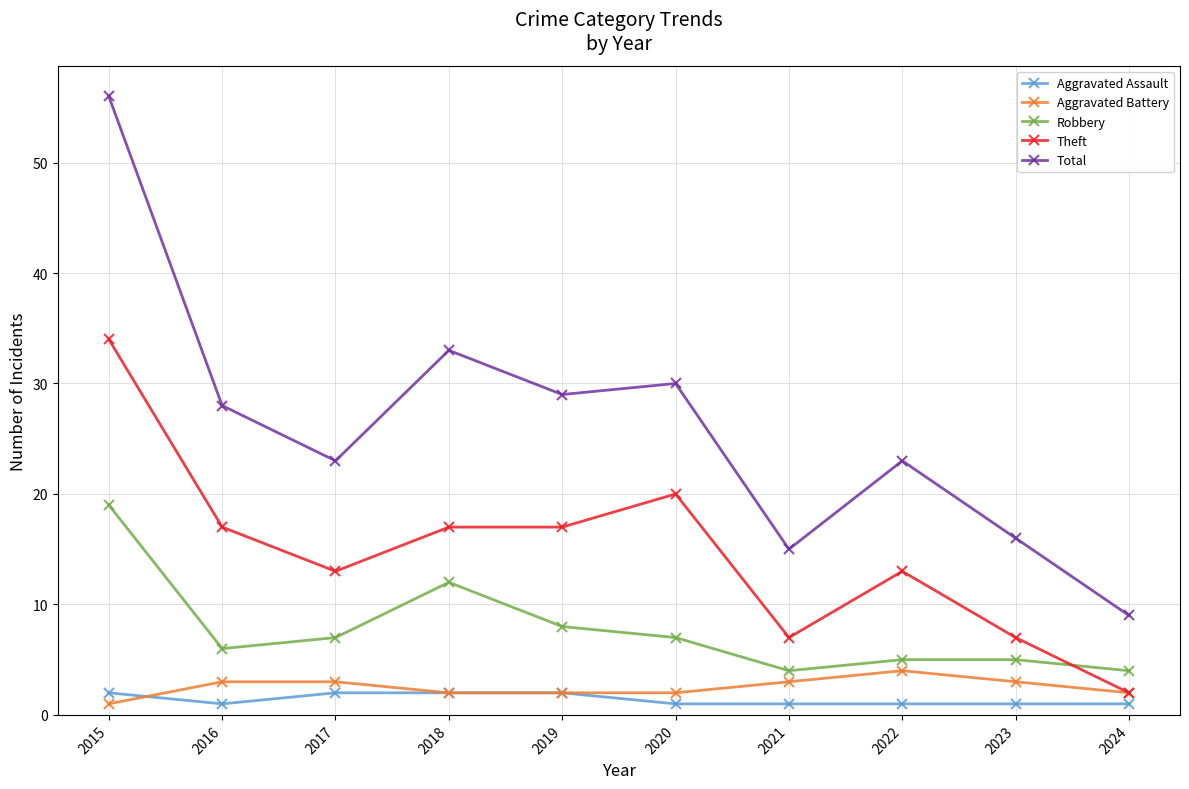

Reading left to right, transcribe all the data shown in this chart.

Aggravated Assault: 2015=2	2016=1	2017=2	2018=2	2019=2	2020=1	2021=1	2022=1	2023=1	2024=1
Aggravated Battery: 2015=1	2016=3	2017=3	2018=2	2019=2	2020=2	2021=3	2022=4	2023=3	2024=2
Robbery: 2015=19	2016=6	2017=7	2018=12	2019=8	2020=7	2021=4	2022=5	2023=5	2024=4
Theft: 2015=34	2016=17	2017=13	2018=17	2019=17	2020=20	2021=7	2022=13	2023=7	2024=2
Total: 2015=56	2016=28	2017=23	2018=33	2019=29	2020=30	2021=15	2022=23	2023=16	2024=9